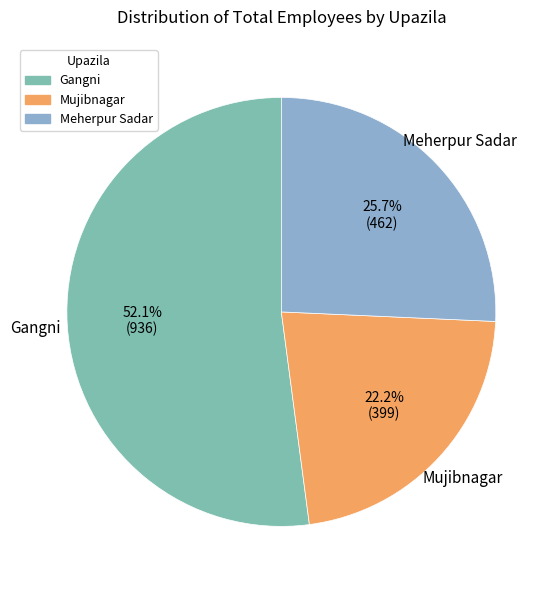

Rank the categories by value from lowest to highest.

Mujibnagar, Meherpur Sadar, Gangni